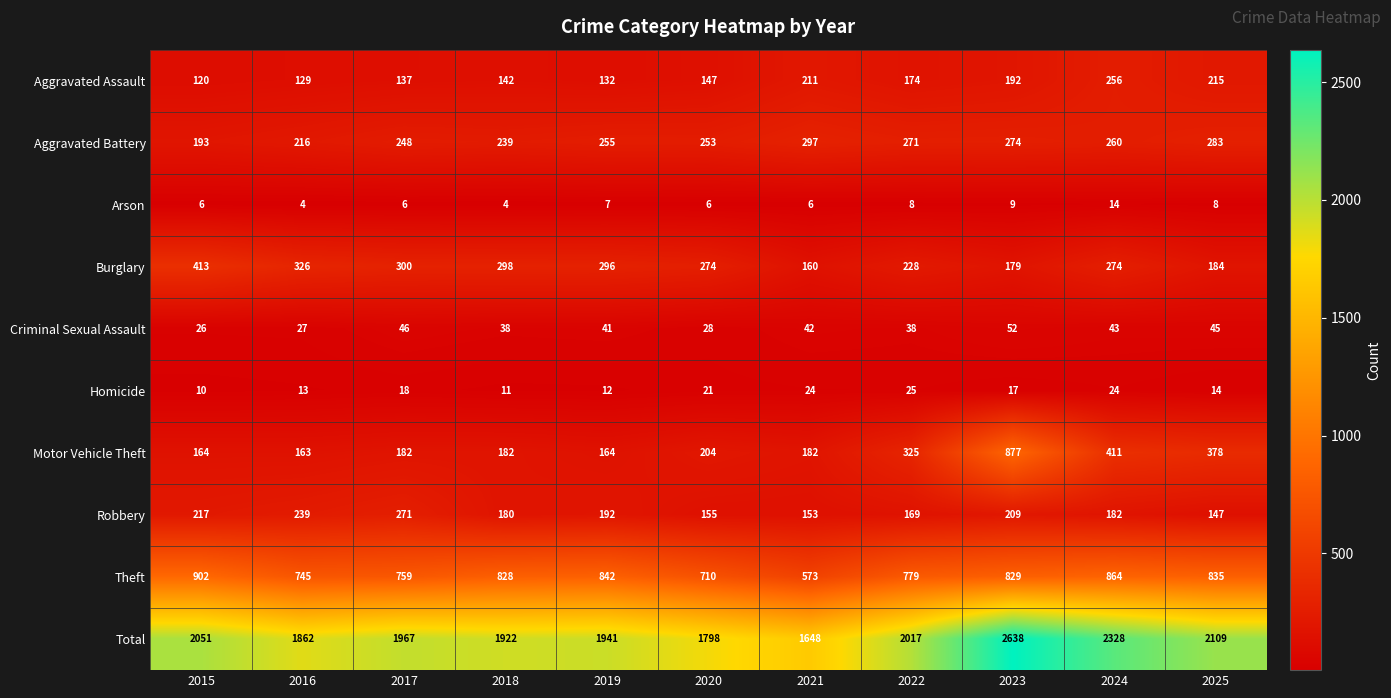

At how many categories does at least one series exceed 1712?

10